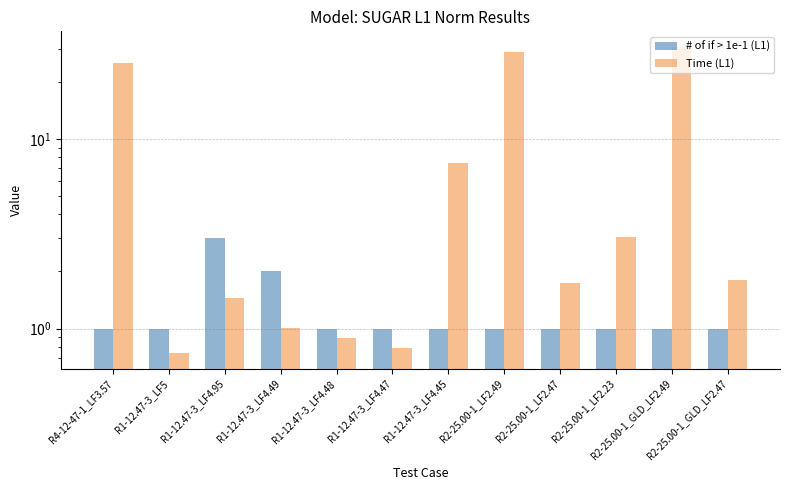

What is the average value of the # of if > 1e-1 (L1) series?

1.2